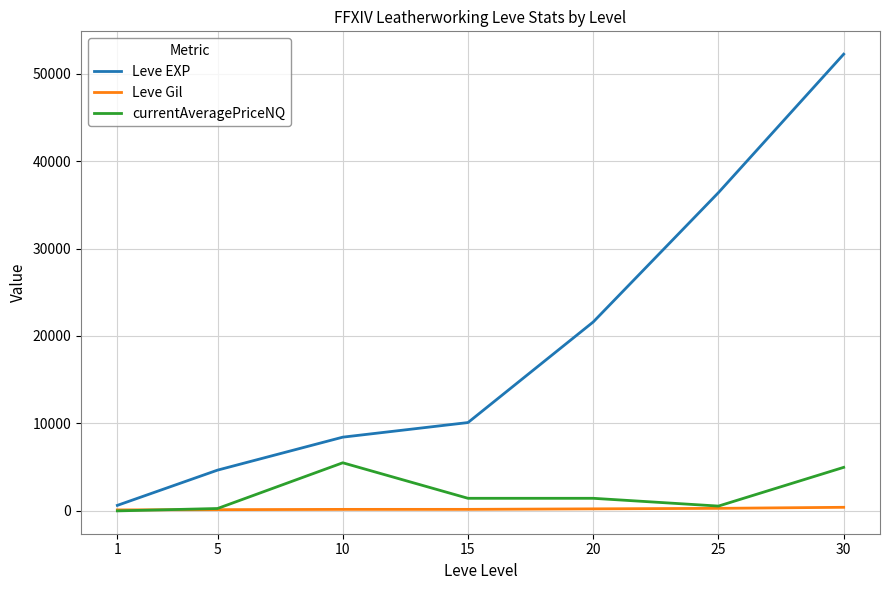

At which category is the sum across all series the highest?

30